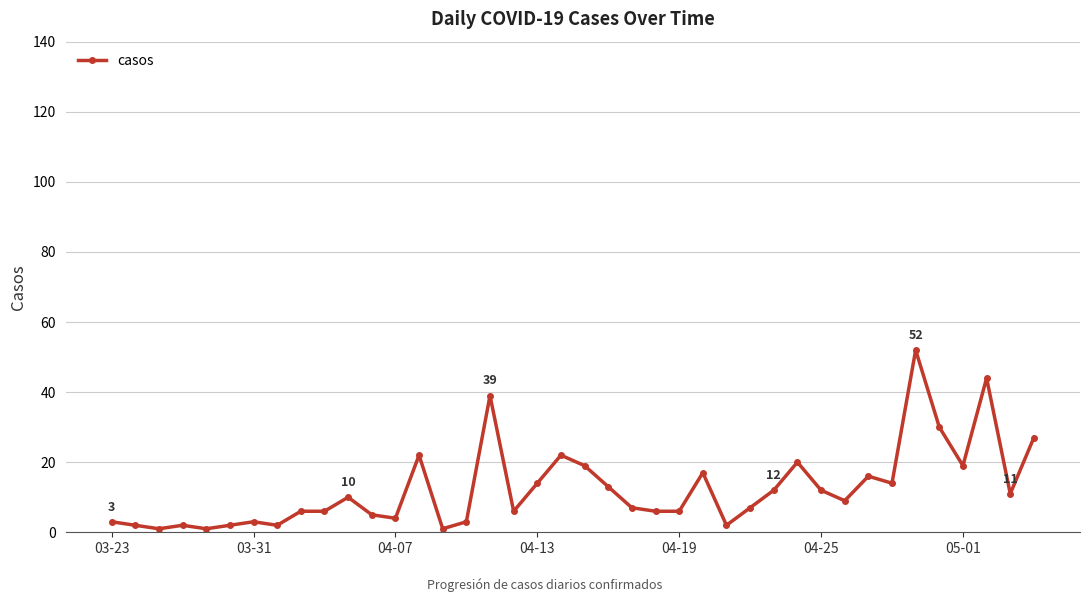

True or false: there are more than 0 points higher than both neighbors.

True